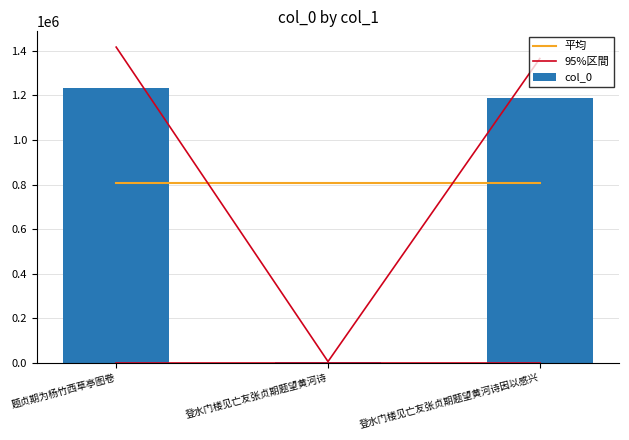

Reading left to right, transcribe all the data shown in this chart.

平均: 808205.0	808205.0	808205.0
95%区間: 1417189.8	5061.1	1366056.2
col_0: 1232339.0	4401.0	1187875.0